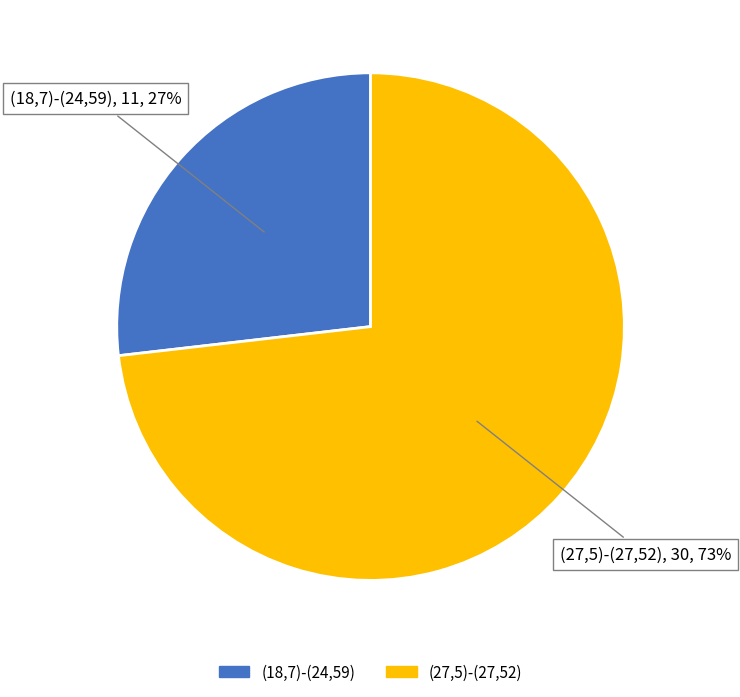

Is there any slice that represents more than half of the pie?

Yes